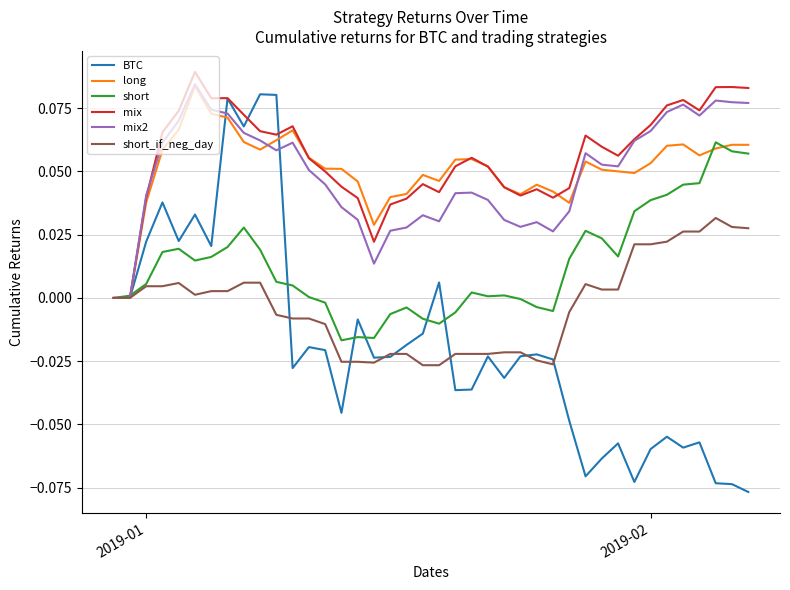

Which series has the widest spread of values?

BTC